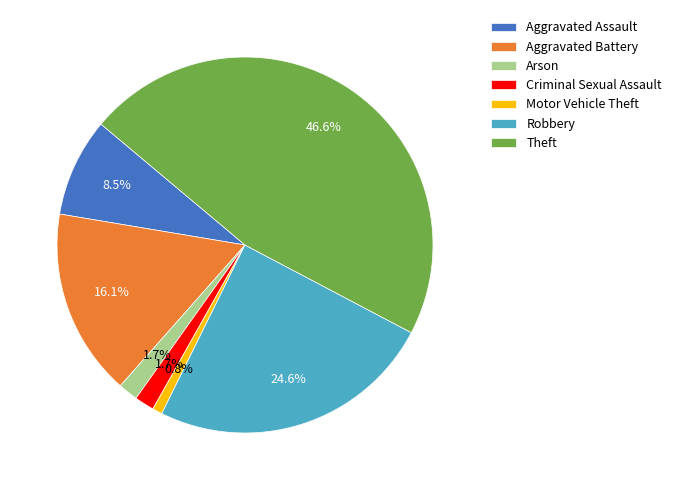

Which has a higher value, Theft or Robbery?

Theft